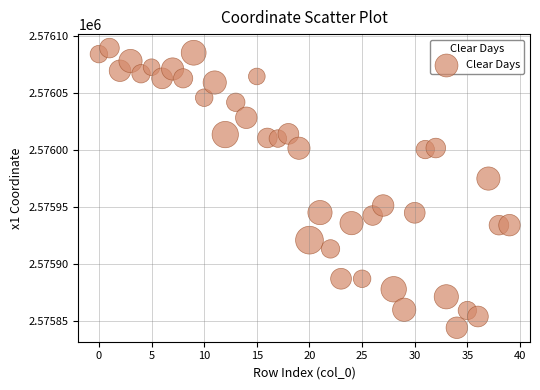

What Y value in the scatter plot is closest to 2575966?

2575975.0